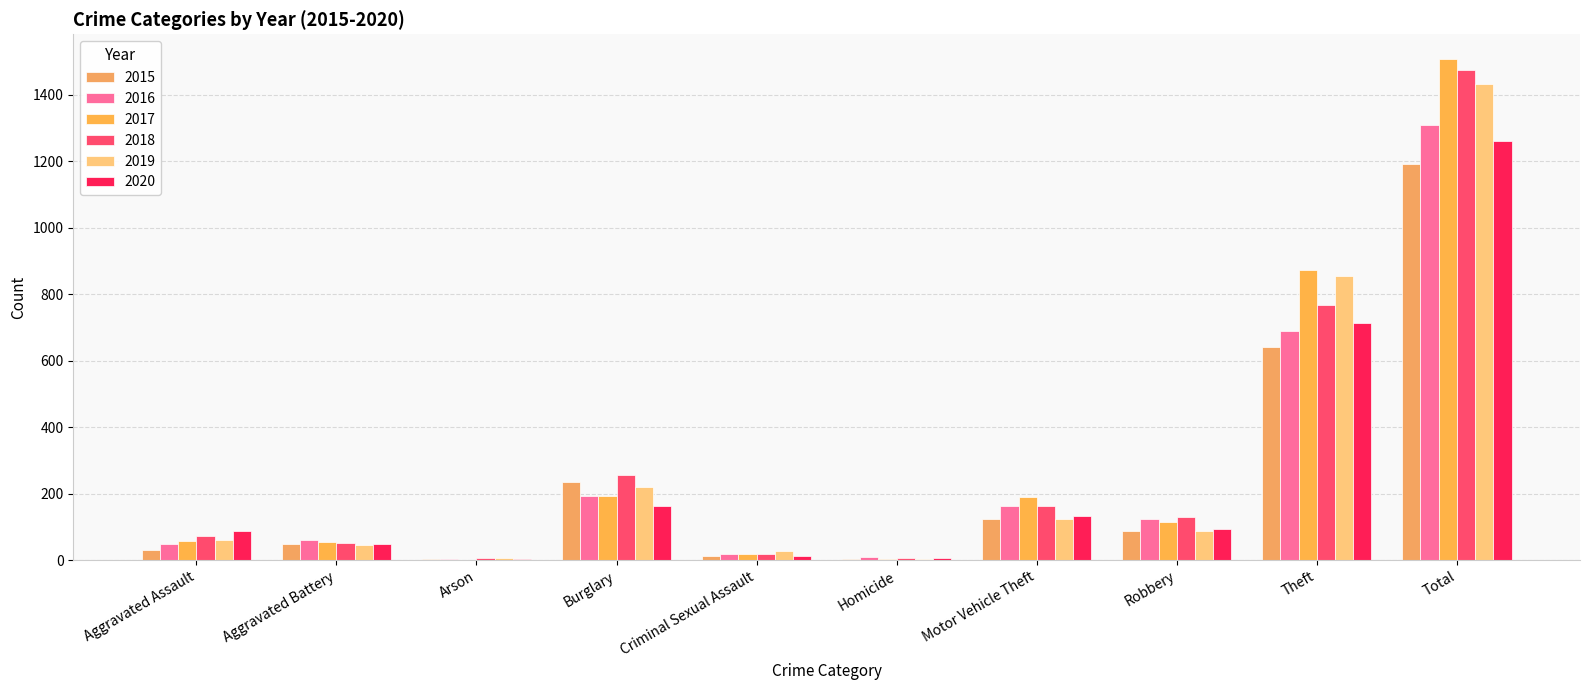

What is the approximate value of 2019 at Theft?

855